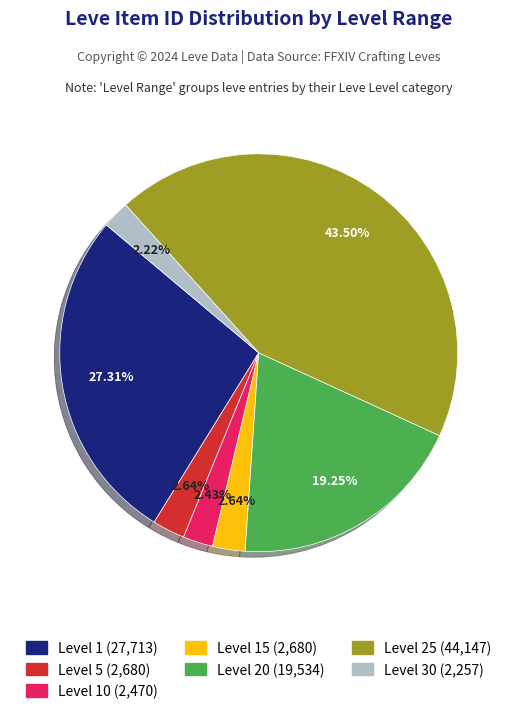

Is there any slice that represents more than half of the pie?

No